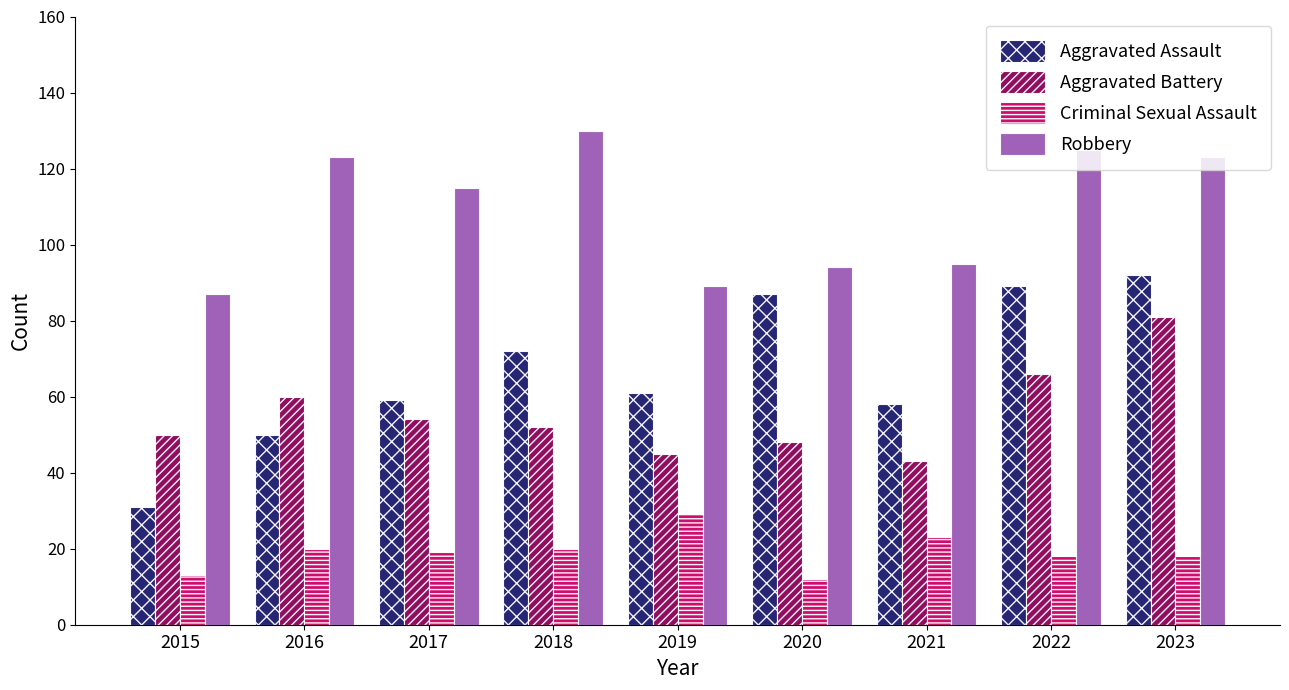

Where is Robbery nearest to the value 108?

2017